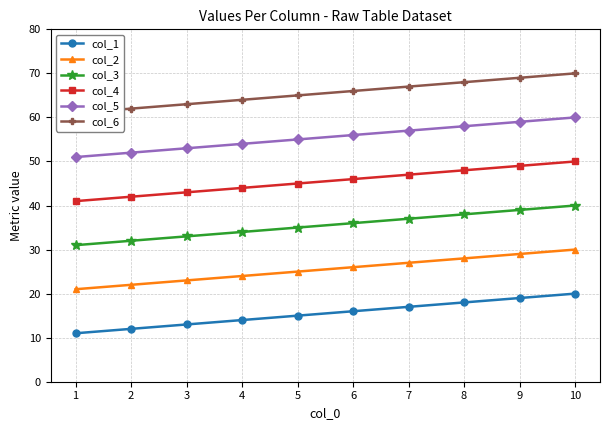

True or false: col_2 has a value of 19 at 9.

False